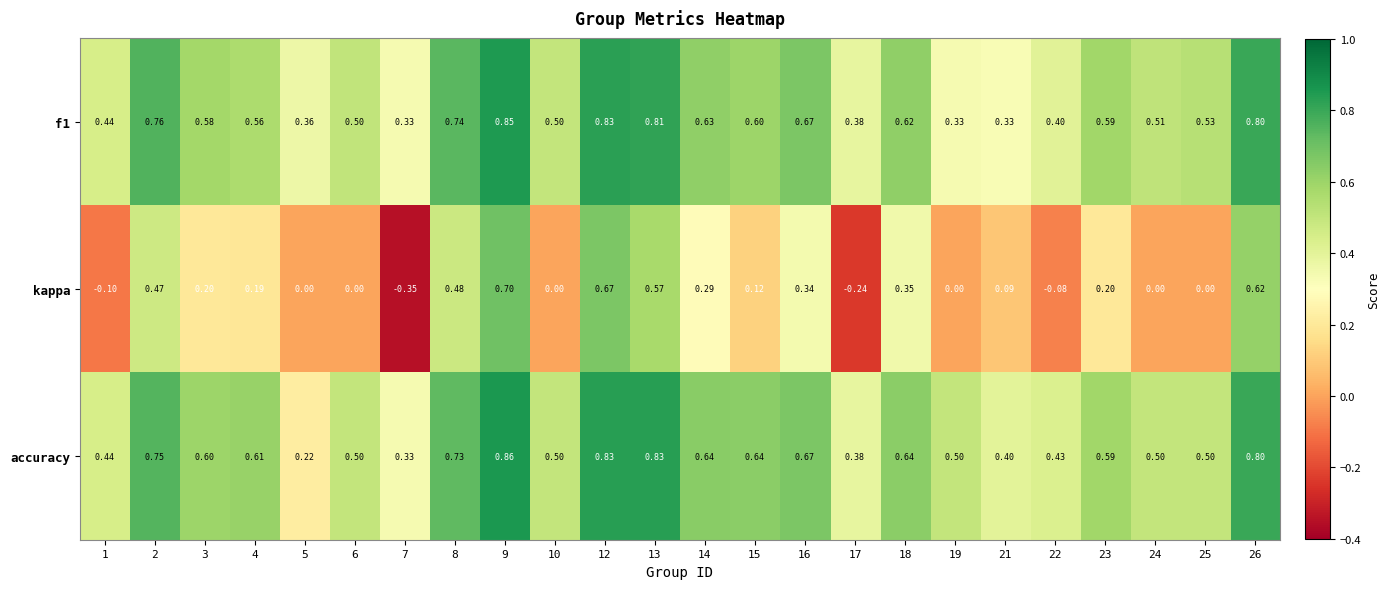

Which series has the largest total across all categories?

accuracy